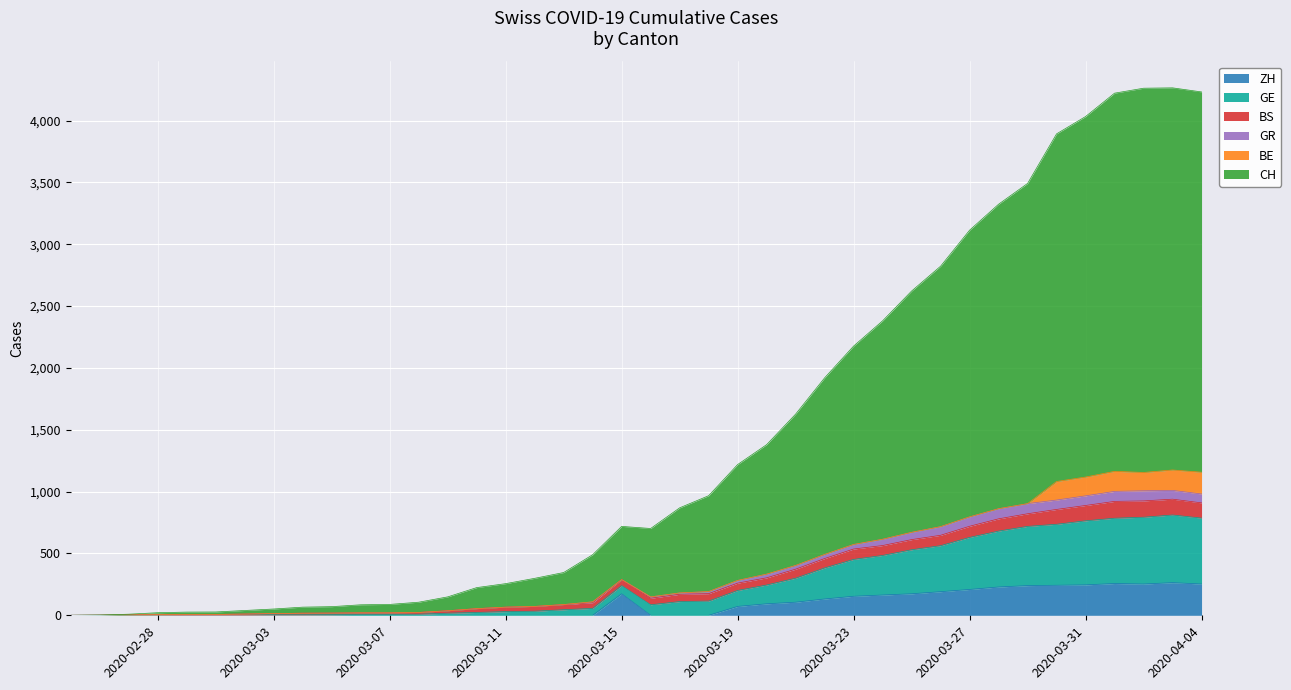

What is the maximum value for ZH?

264